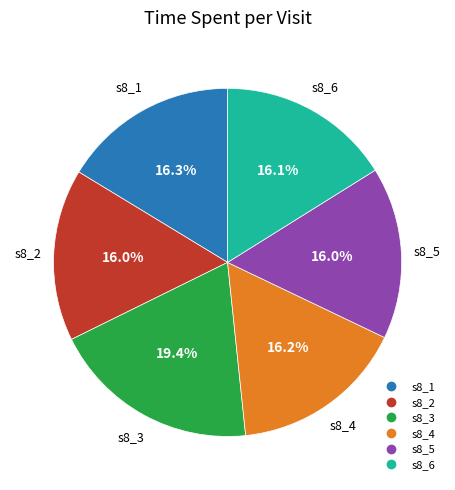

Which slice is the largest?

s8_3